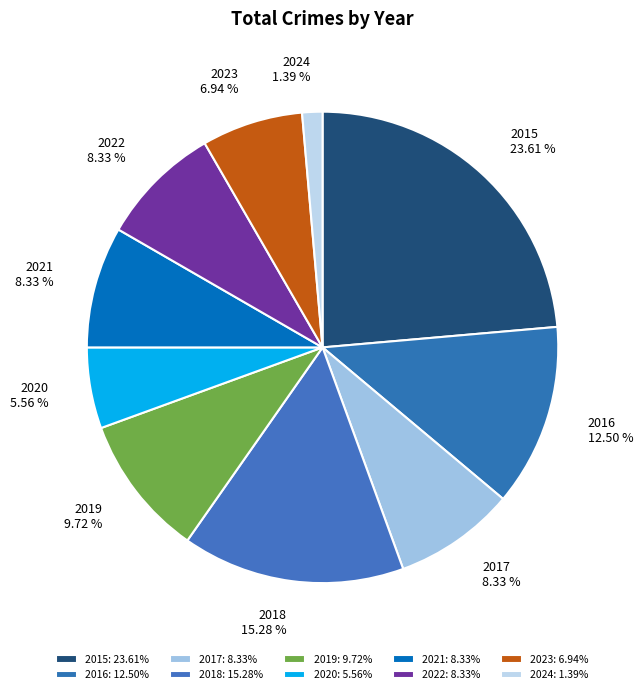

What percentage is NOT represented by 2024?

98.6%